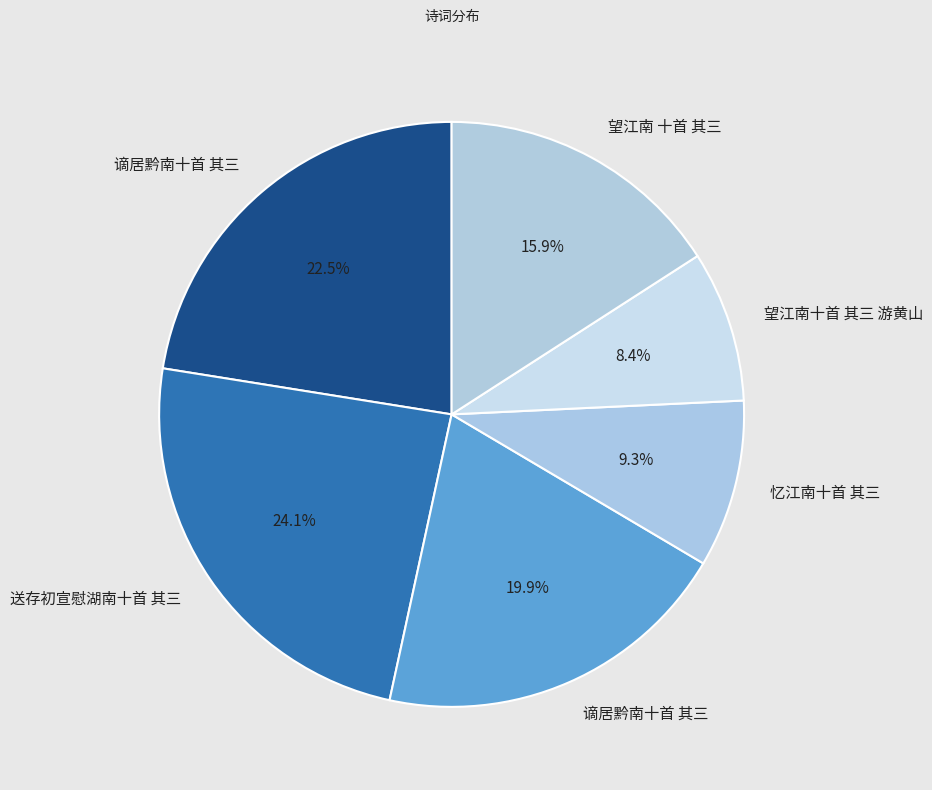

How many slices are in this pie chart?

6